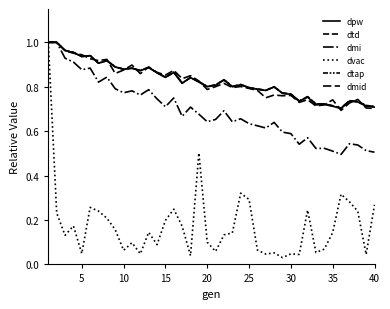

True or false: dmi and dtd intersect in this chart.

False